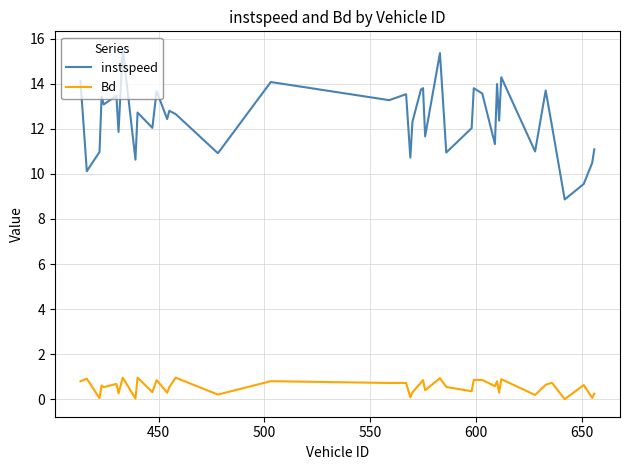

True or false: Bd has more than 2 interior local peaks.

True